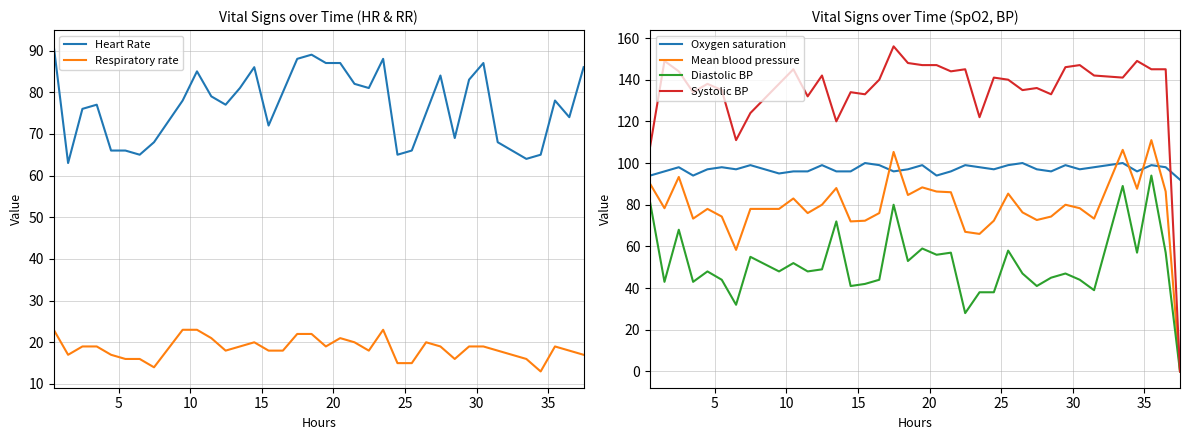

Does the chart display data point markers on the line(s)?

No